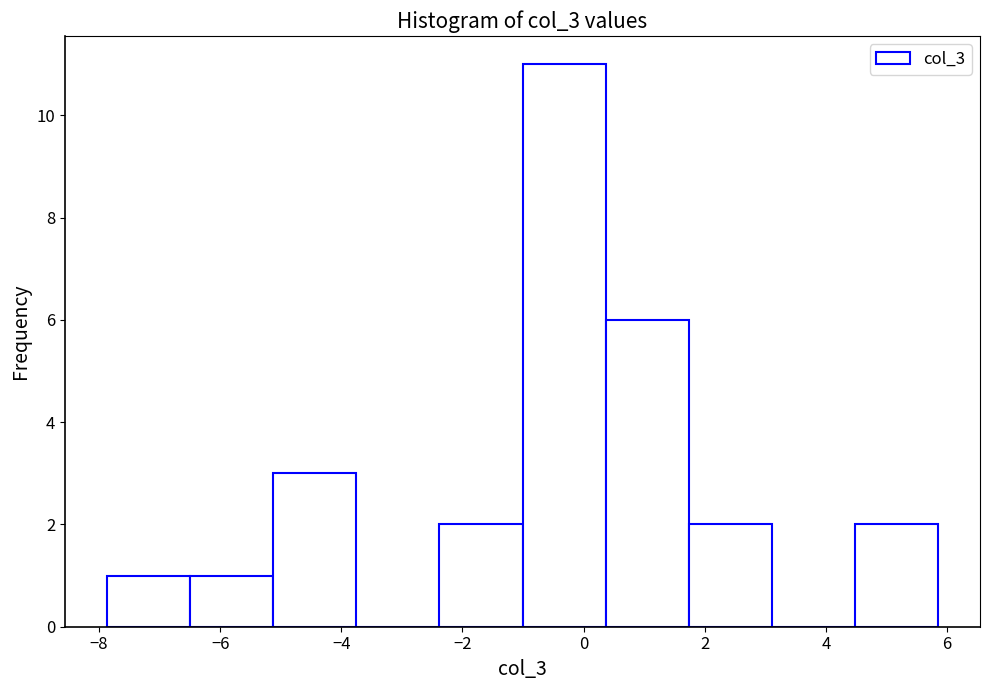

Which range on the x-axis has the tallest bar?

-1.0 to 0.4